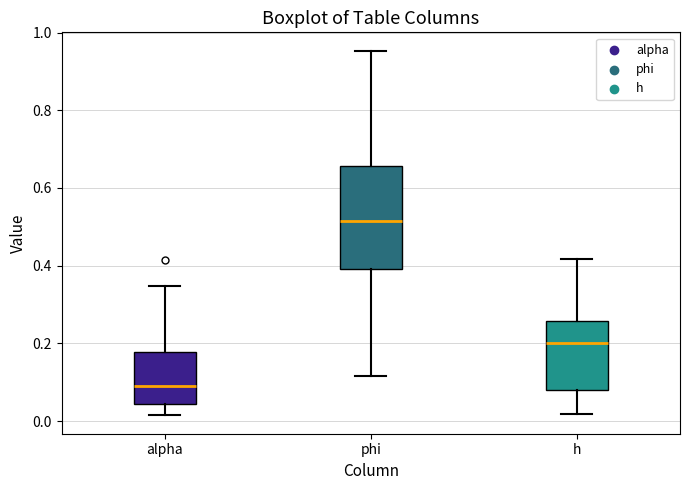

Comparing the boxes themselves (not the whiskers), which one is the tallest?

phi